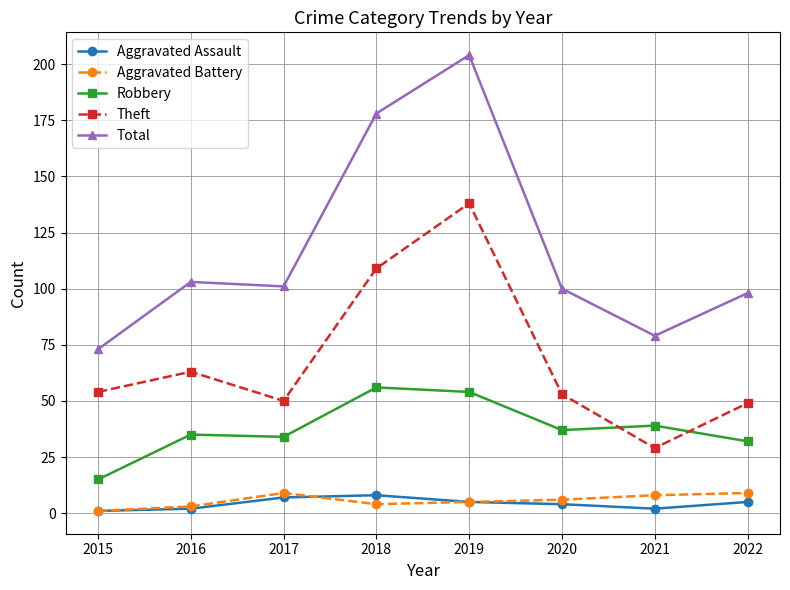

The value of Robbery at 2022 is 55. True or false?

False